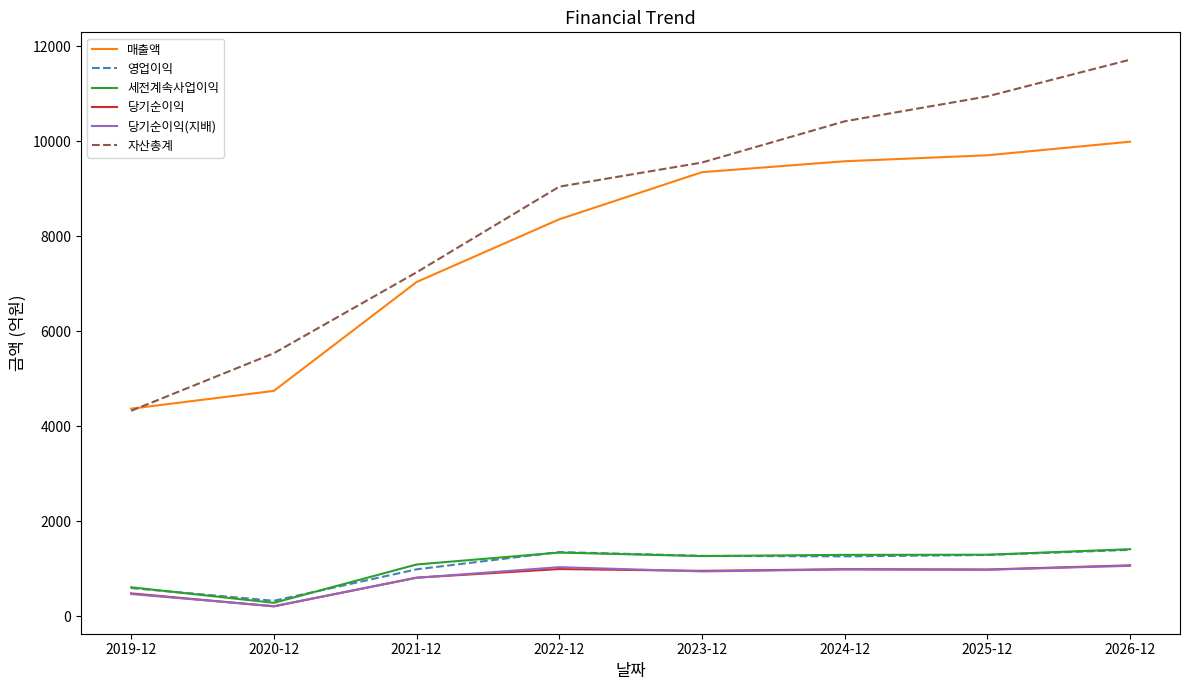

How many lines are shown in the chart?

6